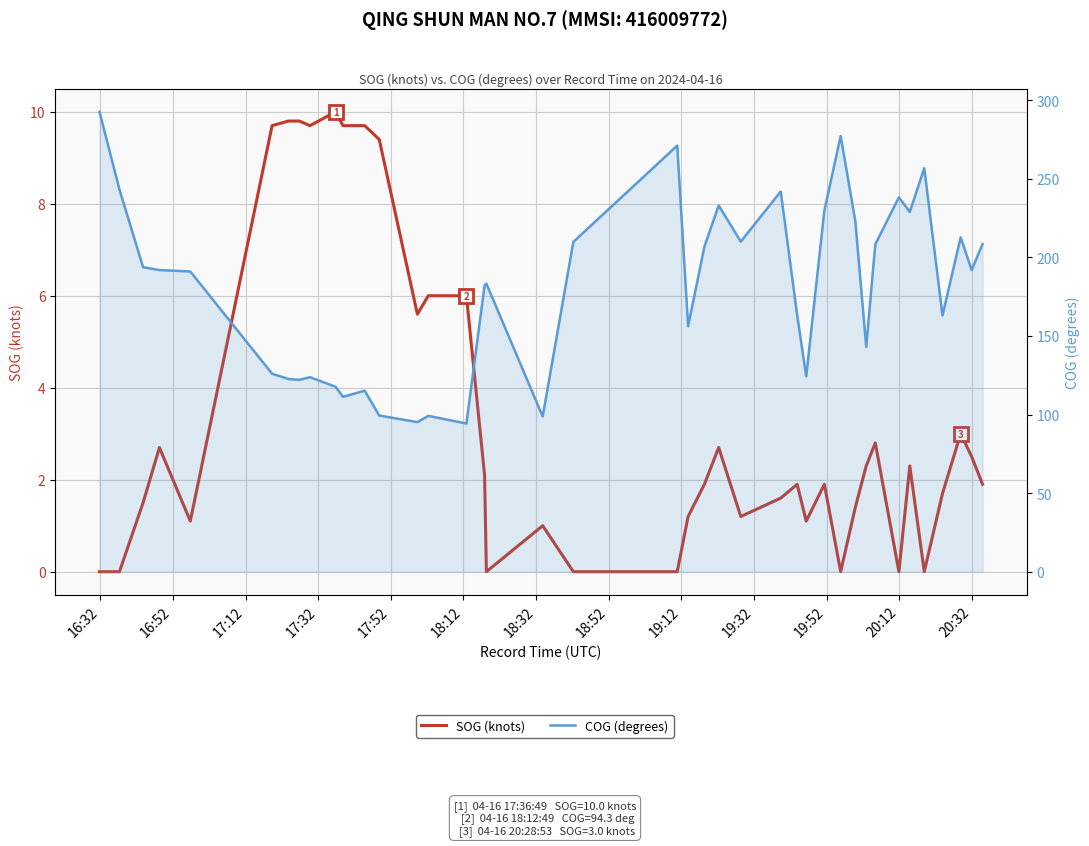

Is the value of SOG (knots) at 27 greater than the value of COG (degrees) at 16?

No